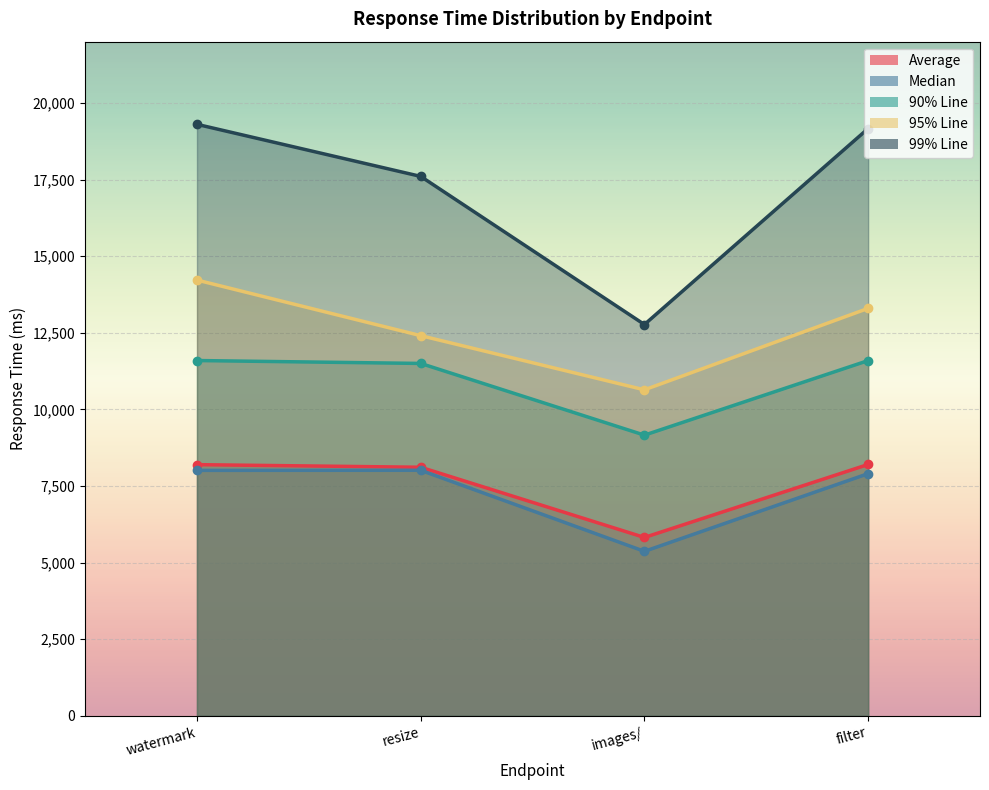

True or false: Median and 99% Line intersect in this chart.

False